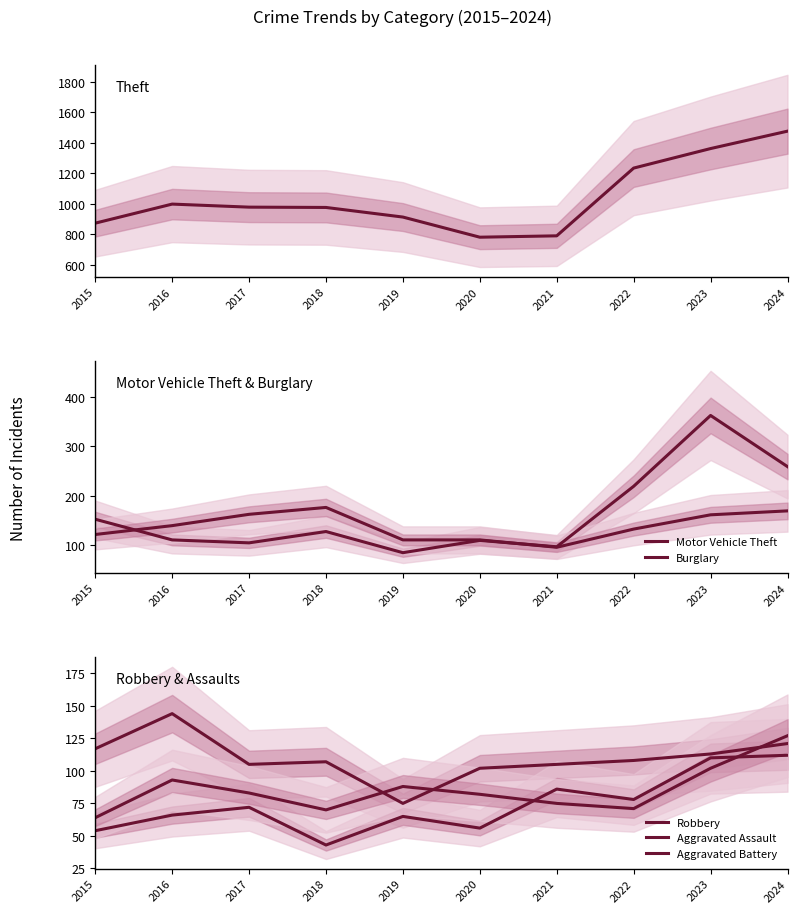

What is the lowest value of the Theft series?

782